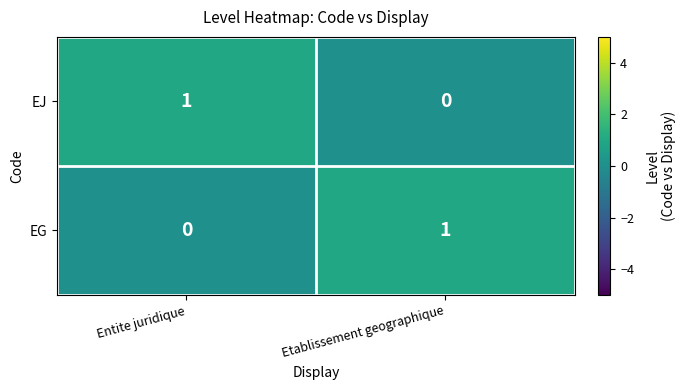

Which category has the lowest value in the EG series?

Entite juridique